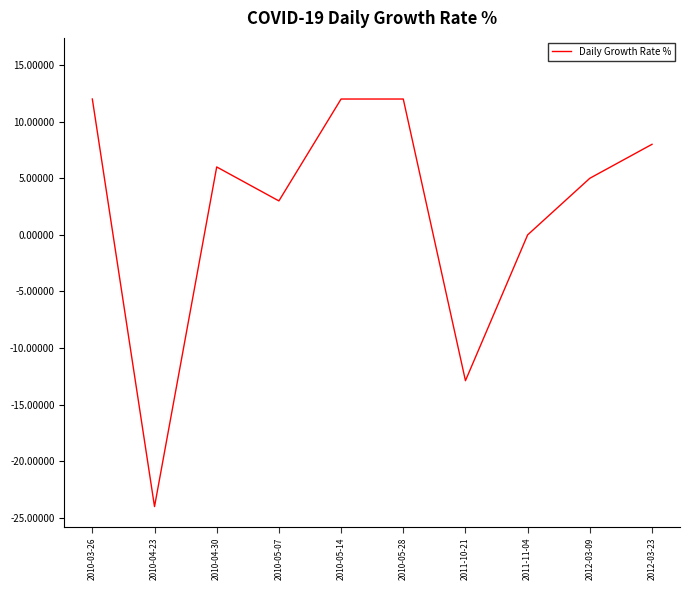

The value at 2010-04-23 is -4.9. True or false?

False